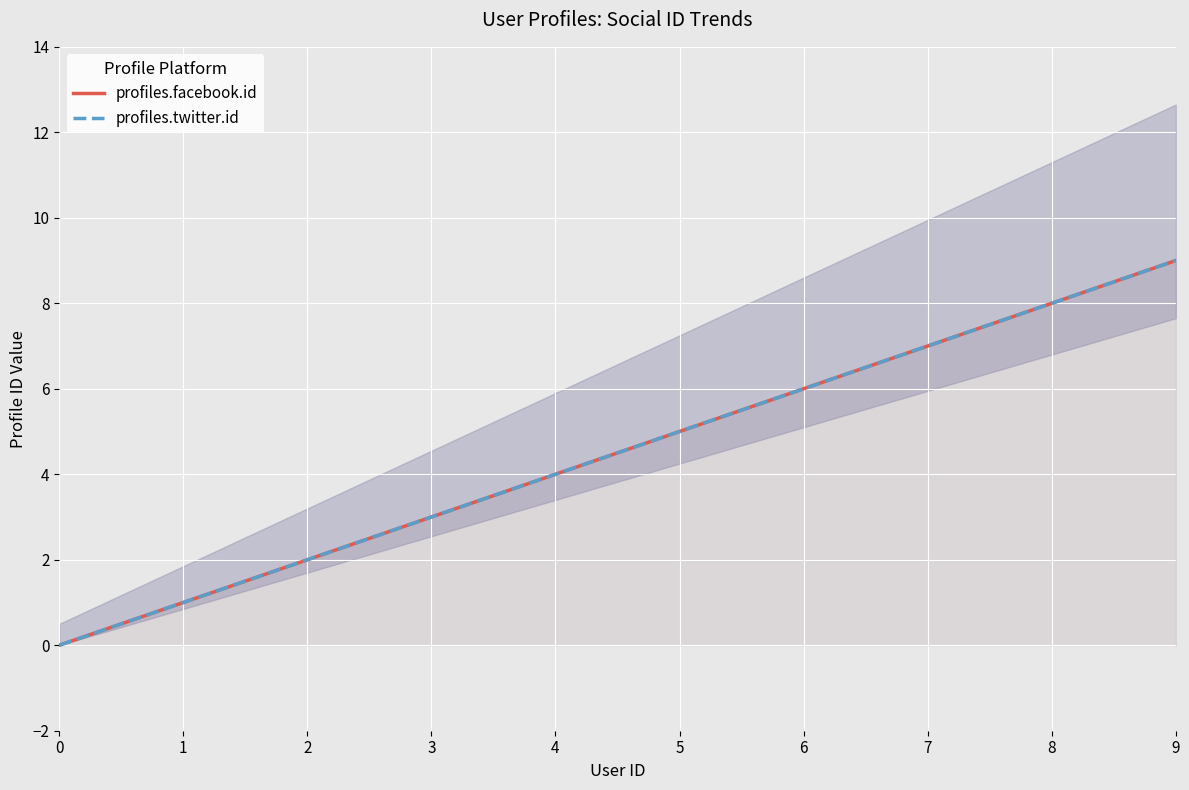

True or false: profiles.facebook.id and profiles.twitter.id intersect in this chart.

False